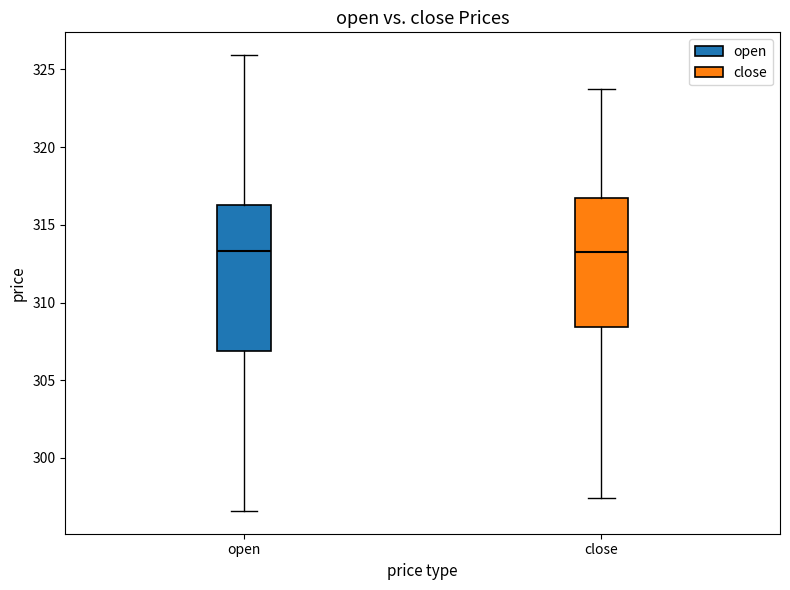

Comparing the boxes themselves (not the whiskers), which one is the tallest?

open